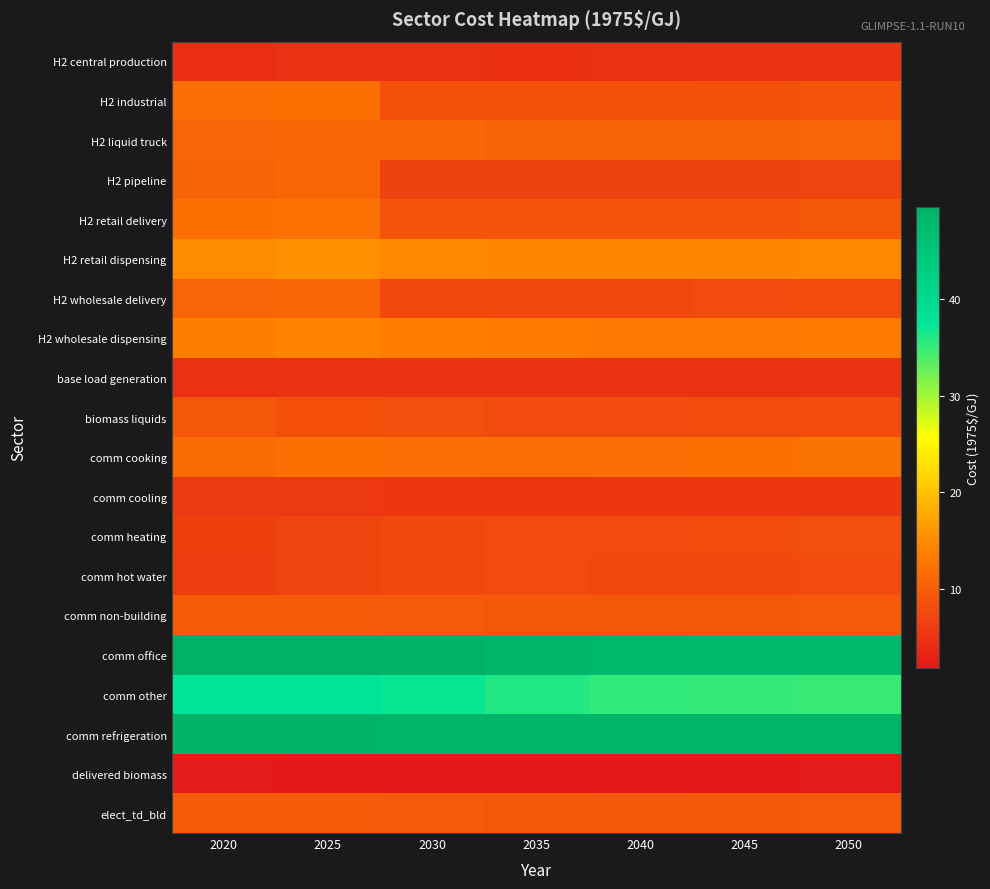

Reading left to right, what are all the values shown in this chart?

H2 central production: 2020=4.4	2025=4.8	2030=4.7	2035=4.7	2040=4.7	2045=4.9	2050=5.1
H2 industrial: 2020=11.8	2025=12.0	2030=8.5	2035=8.4	2040=8.4	2045=8.6	2050=8.8
H2 liquid truck: 2020=10.8	2025=11.1	2030=10.9	2035=10.6	2040=10.5	2045=10.5	2050=10.7
H2 pipeline: 2020=10.6	2025=10.9	2030=6.8	2035=6.7	2040=6.8	2045=6.9	2050=7.0
H2 retail delivery: 2020=11.9	2025=12.2	2030=8.9	2035=8.8	2040=8.8	2045=8.9	2050=9.1
H2 retail dispensing: 2020=15.0	2025=15.3	2030=14.7	2035=14.5	2040=14.4	2045=14.5	2050=14.6
H2 wholesale delivery: 2020=10.7	2025=11.0	2030=7.6	2035=7.5	2040=7.5	2045=7.7	2050=7.9
H2 wholesale dispensing: 2020=13.7	2025=14.1	2030=13.4	2035=13.2	2040=13.2	2045=13.2	2050=13.3
base load generation: 2020=4.8	2025=5.0	2030=5.1	2035=4.9	2040=4.9	2045=4.8	2050=5.0
biomass liquids: 2020=9.3	2025=8.2	2030=8.0	2035=7.8	2040=7.8	2045=7.9	2050=8.0
comm cooking: 2020=11.5	2025=12.0	2030=11.8	2035=11.7	2040=11.8	2045=12.0	2050=12.3
comm cooling: 2020=5.6	2025=5.6	2030=5.5	2035=5.4	2040=5.4	2045=5.4	2050=5.5
comm heating: 2020=6.5	2025=7.1	2030=7.5	2035=7.7	2040=7.7	2045=7.8	2050=8.1
comm hot water: 2020=6.3	2025=6.9	2030=7.5	2035=7.7	2040=7.6	2045=7.6	2050=7.7
comm non-building: 2020=9.6	2025=9.7	2030=9.4	2035=9.1	2040=9.1	2045=9.2	2050=9.4
comm office: 2020=49.5	2025=49.5	2030=49.4	2035=48.5	2040=47.9	2045=47.8	2050=47.9
comm other: 2020=37.6	2025=37.7	2030=37.2	2035=36.0	2040=35.2	2045=35.1	2050=35.0
comm refrigeration: 2020=49.0	2025=49.0	2030=49.0	2035=48.9	2040=48.9	2045=48.9	2050=49.0
delivered biomass: 2020=2.1	2025=1.9	2030=1.9	2035=1.9	2040=1.9	2045=2.0	2050=2.1
elect_td_bld: 2020=9.6	2025=9.7	2030=9.4	2035=9.1	2040=9.1	2045=9.2	2050=9.4